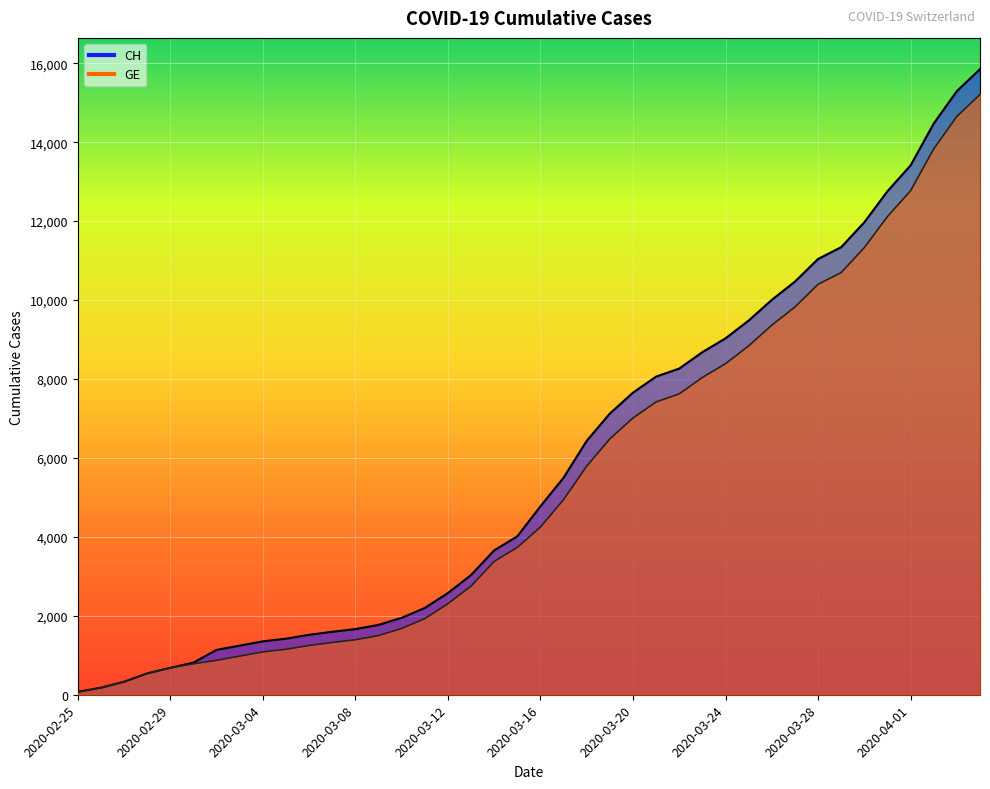

Rank the series by their average value, from lowest to highest.

GE, CH